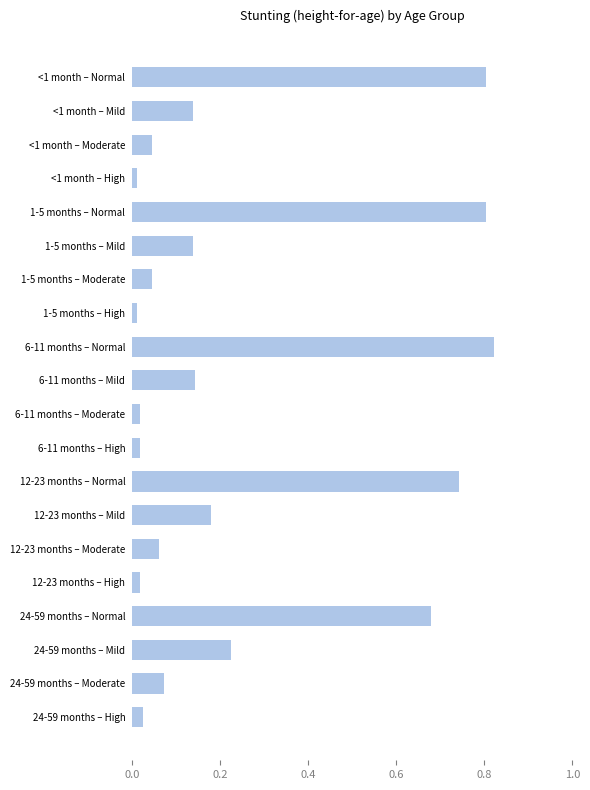

What is the sum of all values?

5.0